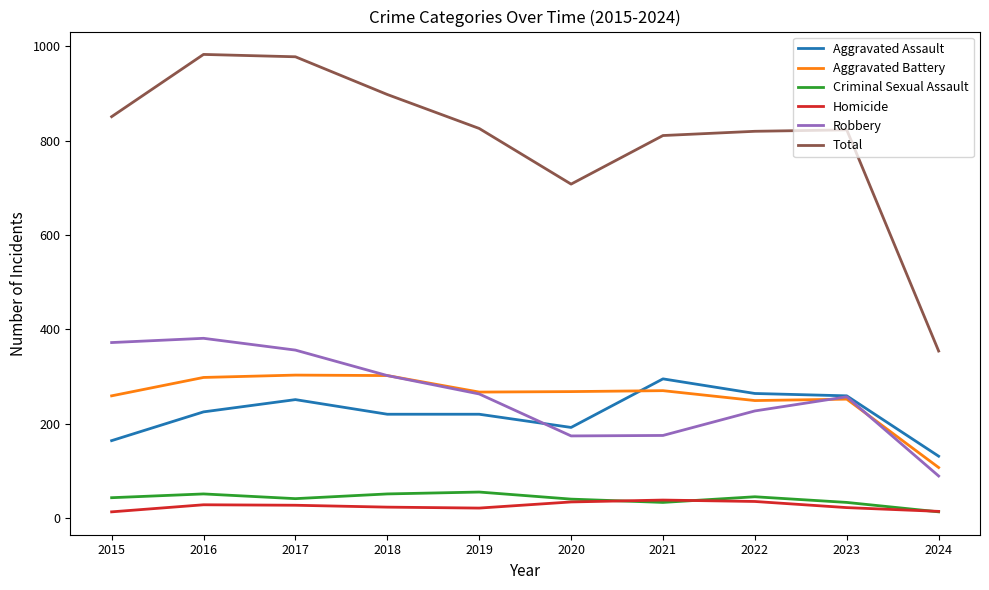

How many lines are shown in the chart?

6